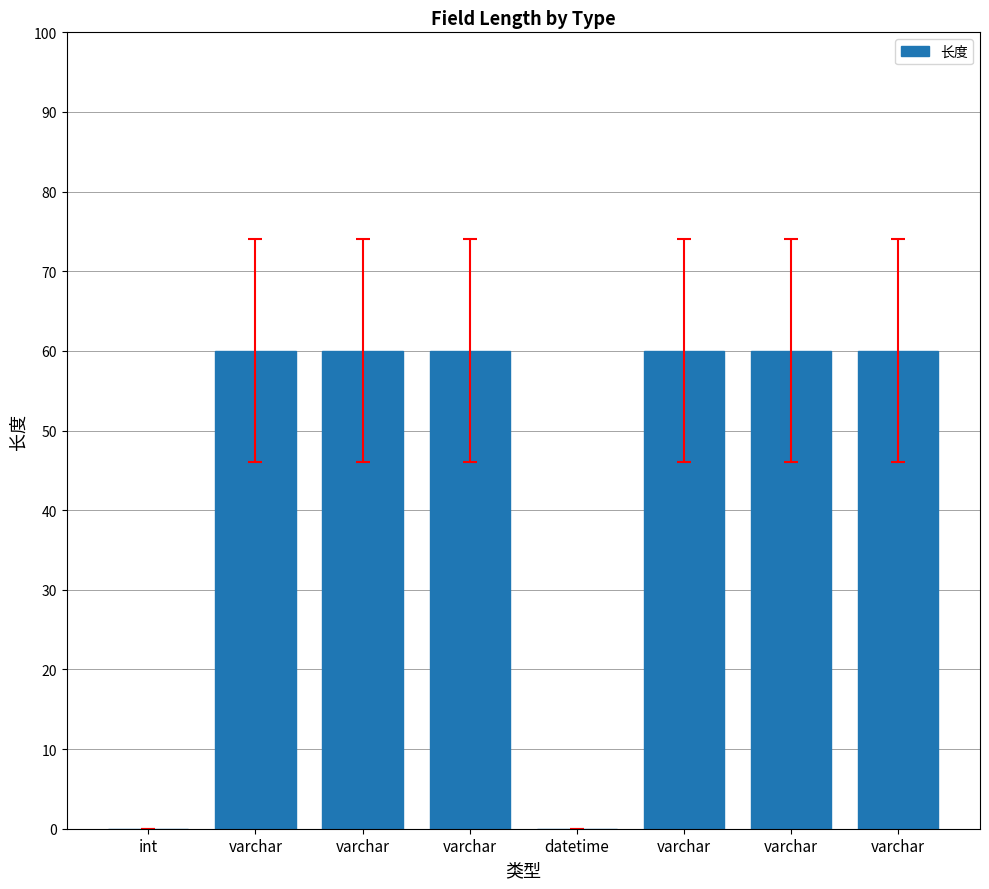

Rank the categories by value from lowest to highest.

int, datetime, varchar, varchar, varchar, varchar, varchar, varchar